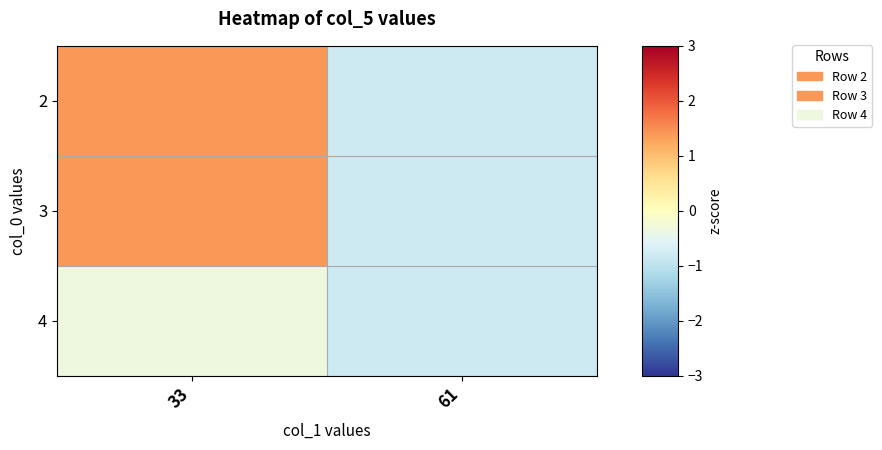

How many categories are shown in the chart?

2